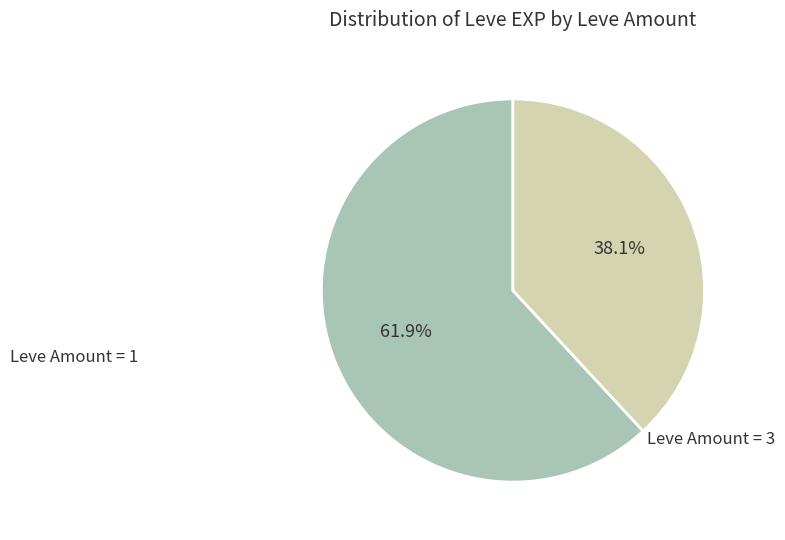

Is there a majority slice in this chart?

Yes